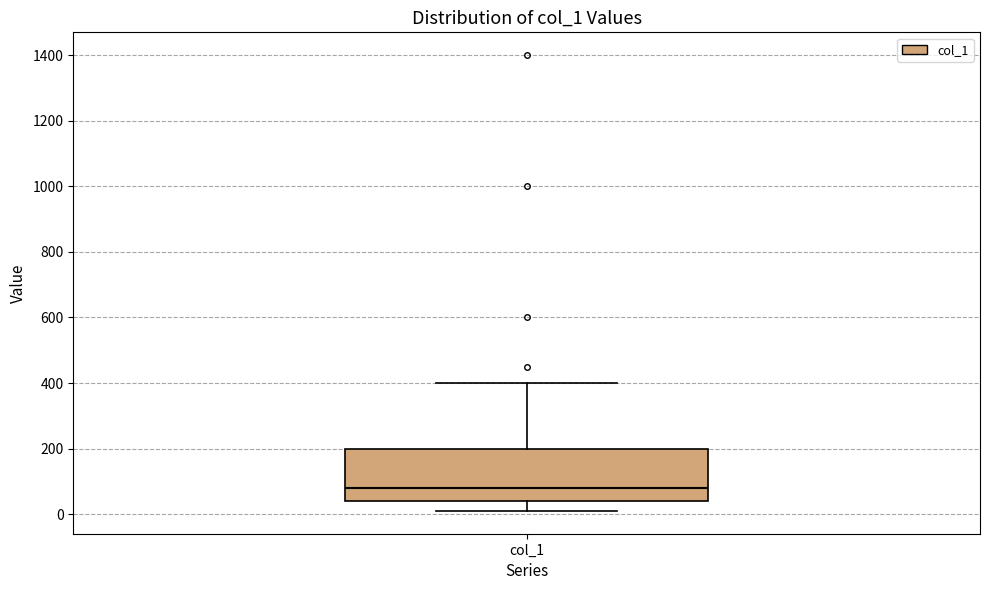

Read this box plot against the y-axis: the position of the median line, the range covered by the box, and the ends of both whiskers. The values are not printed on the chart, so give them approximately, as read against the axis.

median 80, box 40 to 200, whiskers 20 to 400